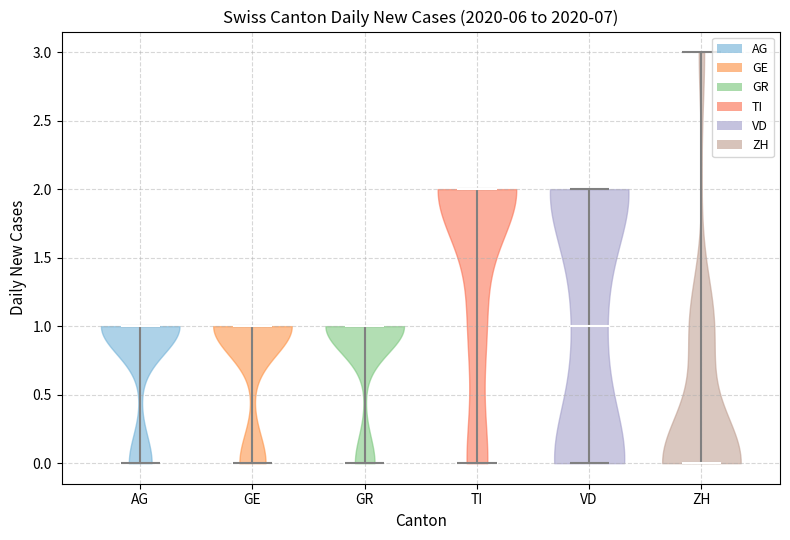

Which violin has the highest median line?

TI